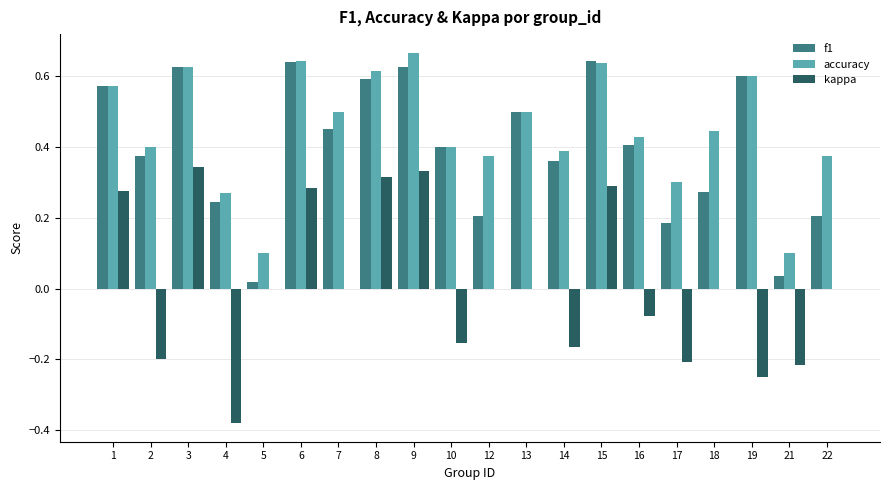

At which category does the chart reach its peak across all series?

9